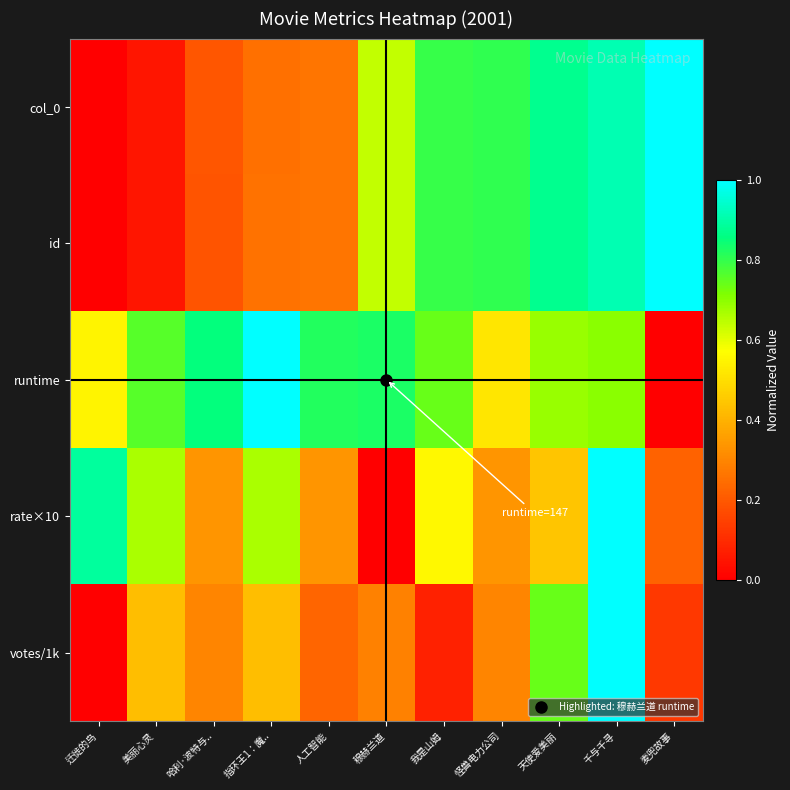

Reading left to right, what are all the values shown in this chart?

col_0: 迁徙的鸟=0.0	美丽心灵=0.0	哈利·波特与..=0.2	指环王1：魔..=0.3	人工智能=0.3	穆赫兰道=0.6	我是山姆=0.8	怪兽电力公司=0.8	天使爱美丽=0.9	千与千寻=0.9	麦兜故事=1.0
id: 迁徙的鸟=0.0	美丽心灵=0.0	哈利·波特与..=0.2	指环王1：魔..=0.3	人工智能=0.3	穆赫兰道=0.6	我是山姆=0.8	怪兽电力公司=0.8	天使爱美丽=0.9	千与千寻=0.9	麦兜故事=1.0
runtime: 迁徙的鸟=0.6	美丽心灵=0.8	哈利·波特与..=0.9	指环王1：魔..=1.0	人工智能=0.8	穆赫兰道=0.8	我是山姆=0.7	怪兽电力公司=0.5	天使爱美丽=0.7	千与千寻=0.7	麦兜故事=0.0
rate×10: 迁徙的鸟=0.9	美丽心灵=0.7	哈利·波特与..=0.3	指环王1：魔..=0.7	人工智能=0.3	穆赫兰道=0.0	我是山姆=0.6	怪兽电力公司=0.3	天使爱美丽=0.4	千与千寻=1.0	麦兜故事=0.2
votes/1k: 迁徙的鸟=0.0	美丽心灵=0.4	哈利·波特与..=0.3	指环王1：魔..=0.4	人工智能=0.2	穆赫兰道=0.3	我是山姆=0.1	怪兽电力公司=0.3	天使爱美丽=0.7	千与千寻=1.0	麦兜故事=0.1